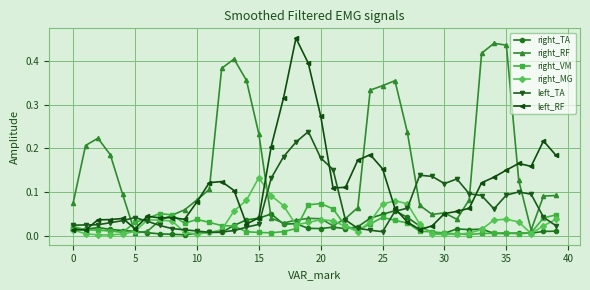

Which series has the largest total across all categories?

right_RF